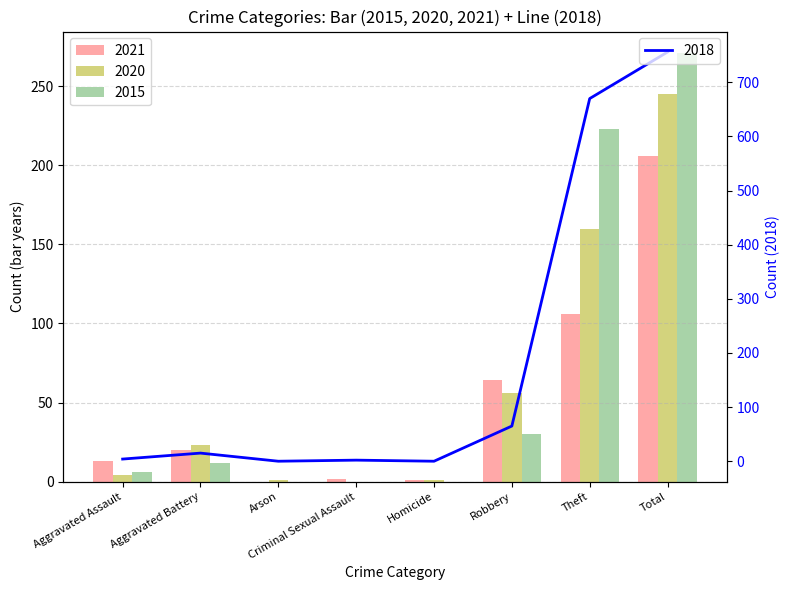

What is the label of the 5th bar from the right?

Criminal Sexual Assault